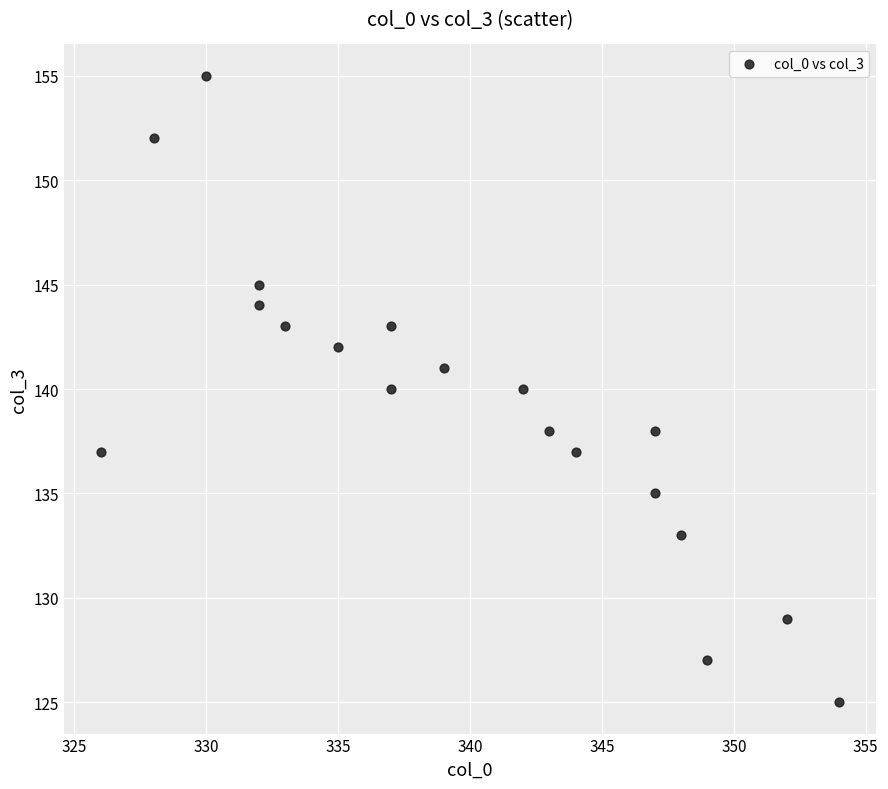

What is the range of X values (max minus min)?

28